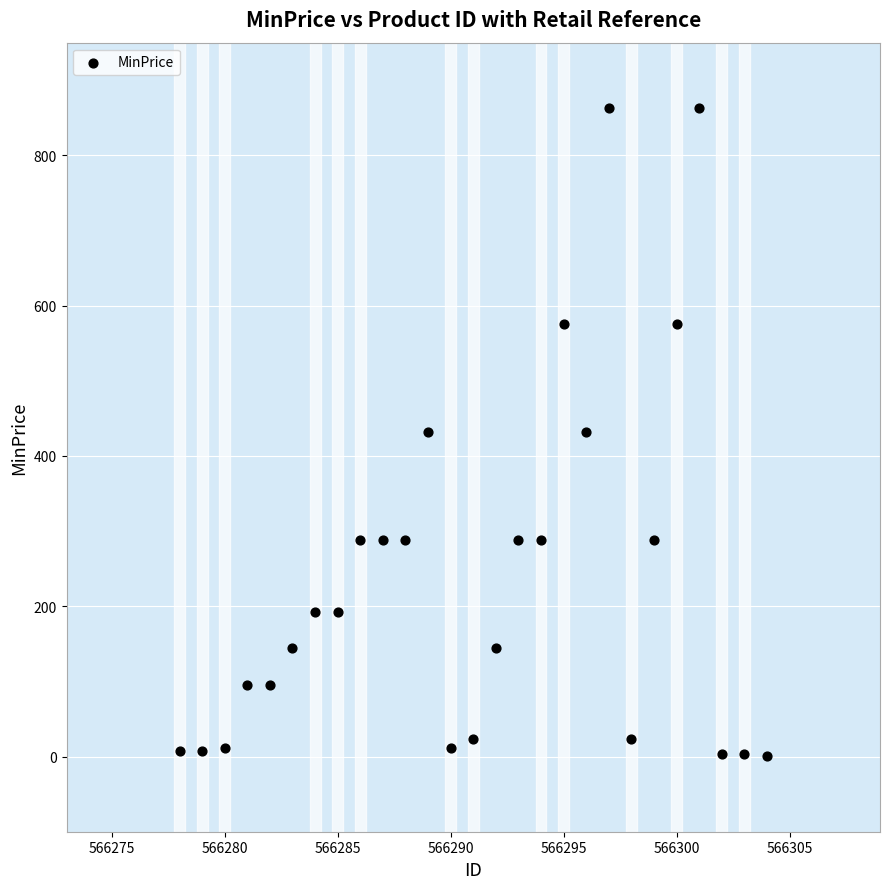

What is the range of X values (max minus min)?

26.0